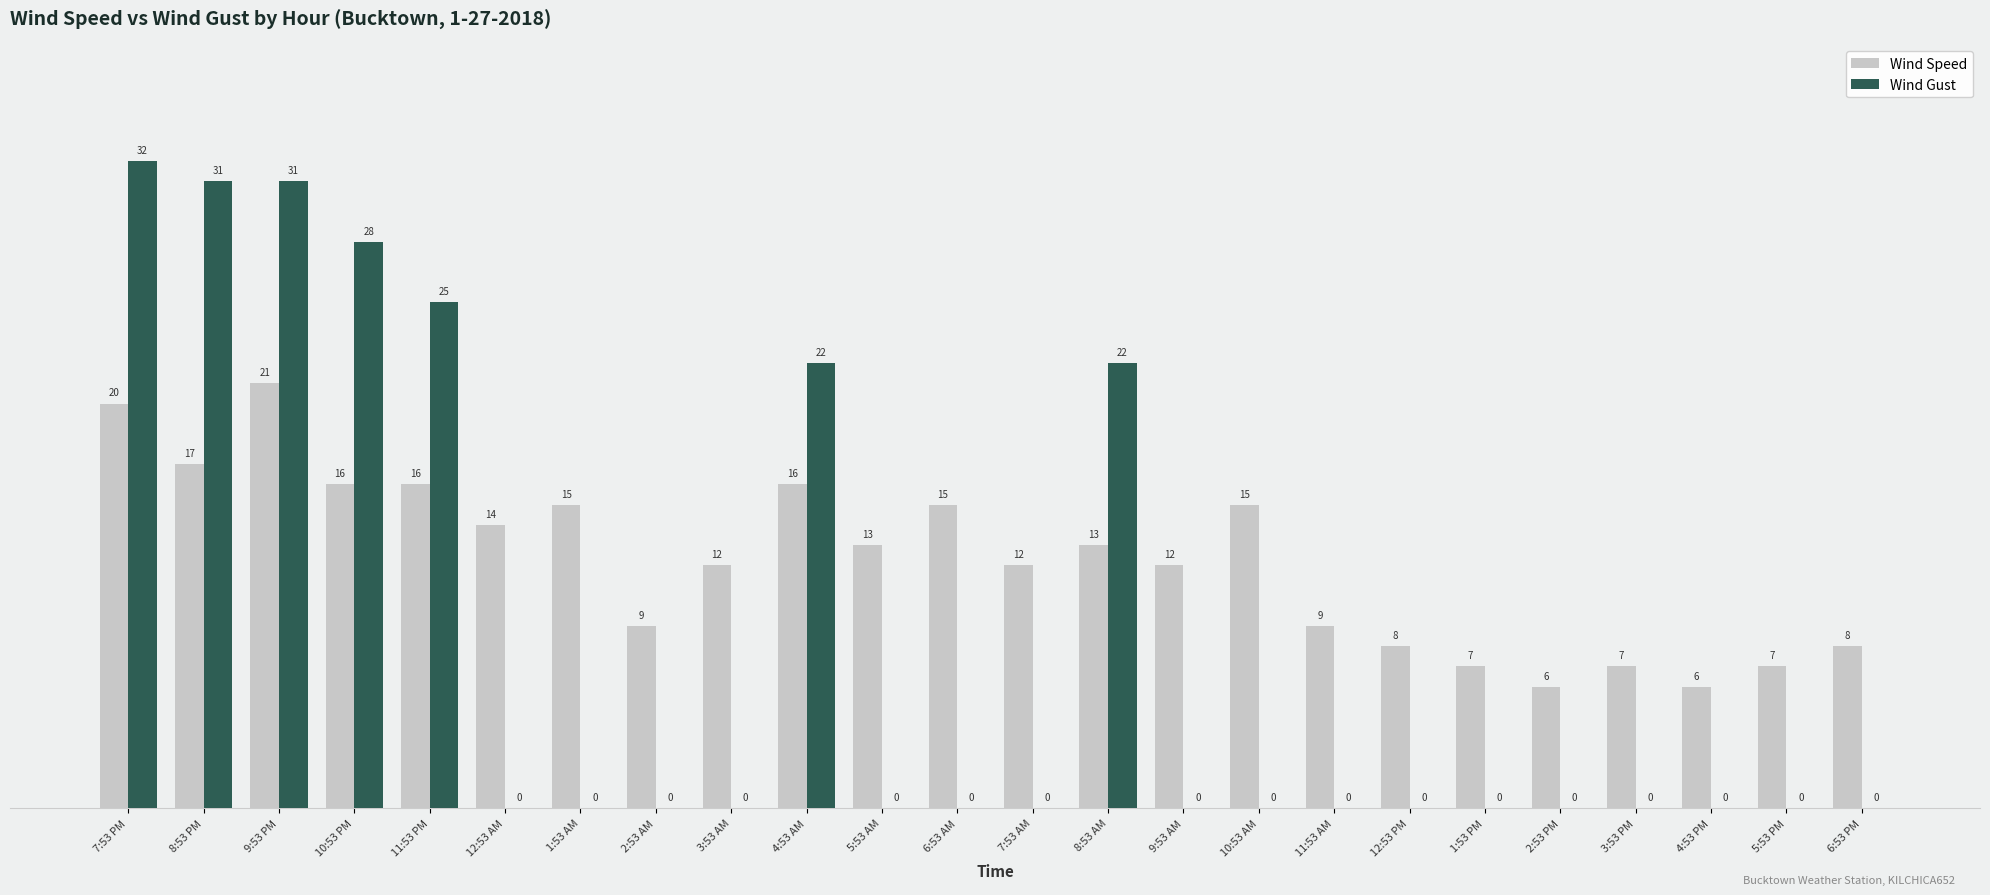

What is the total value across all series at 4:53 PM?

6